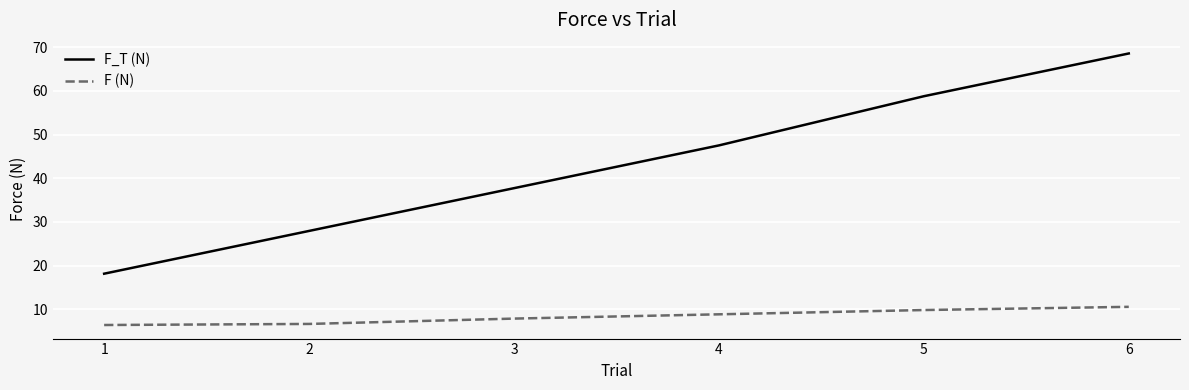

True or false: F (N) and F_T (N) cross at least once.

False